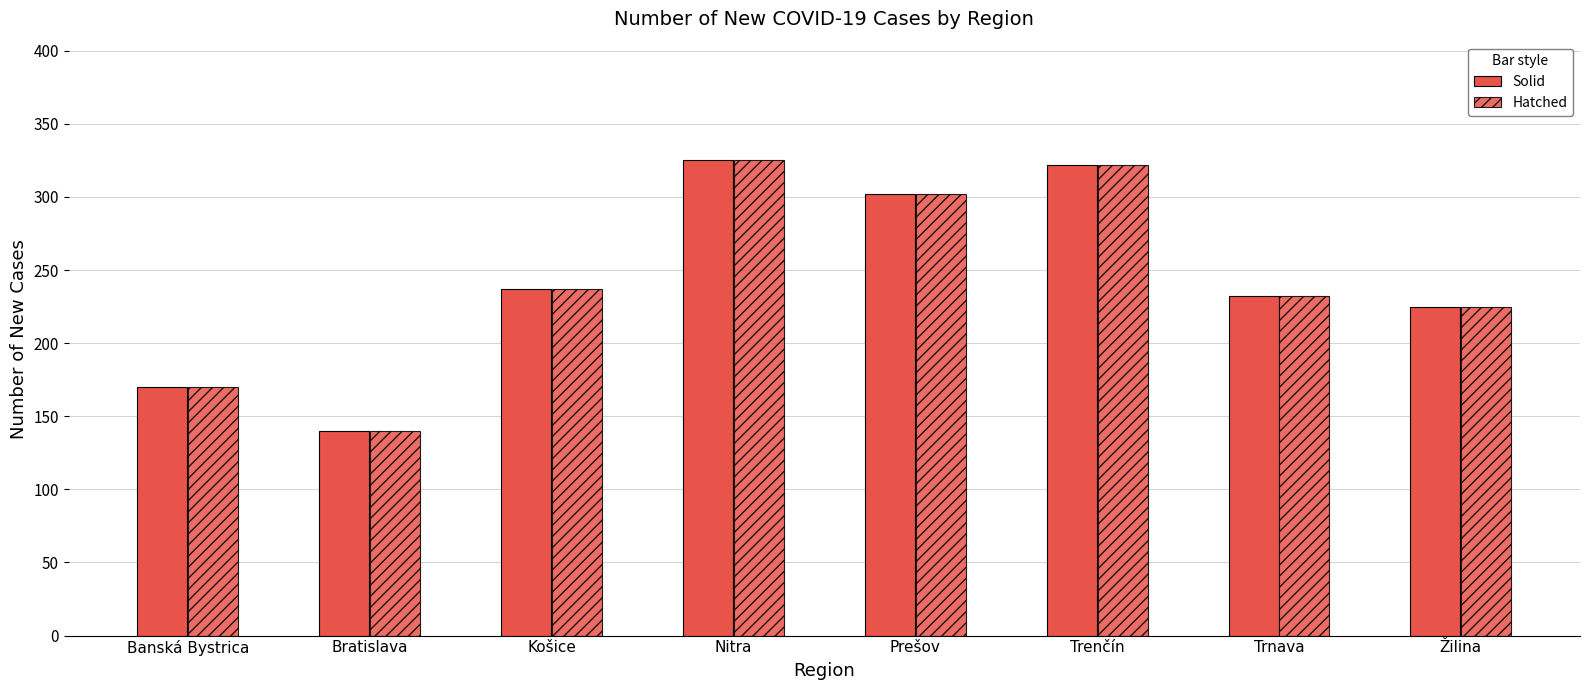

What is the minimum value shown in the chart?

140